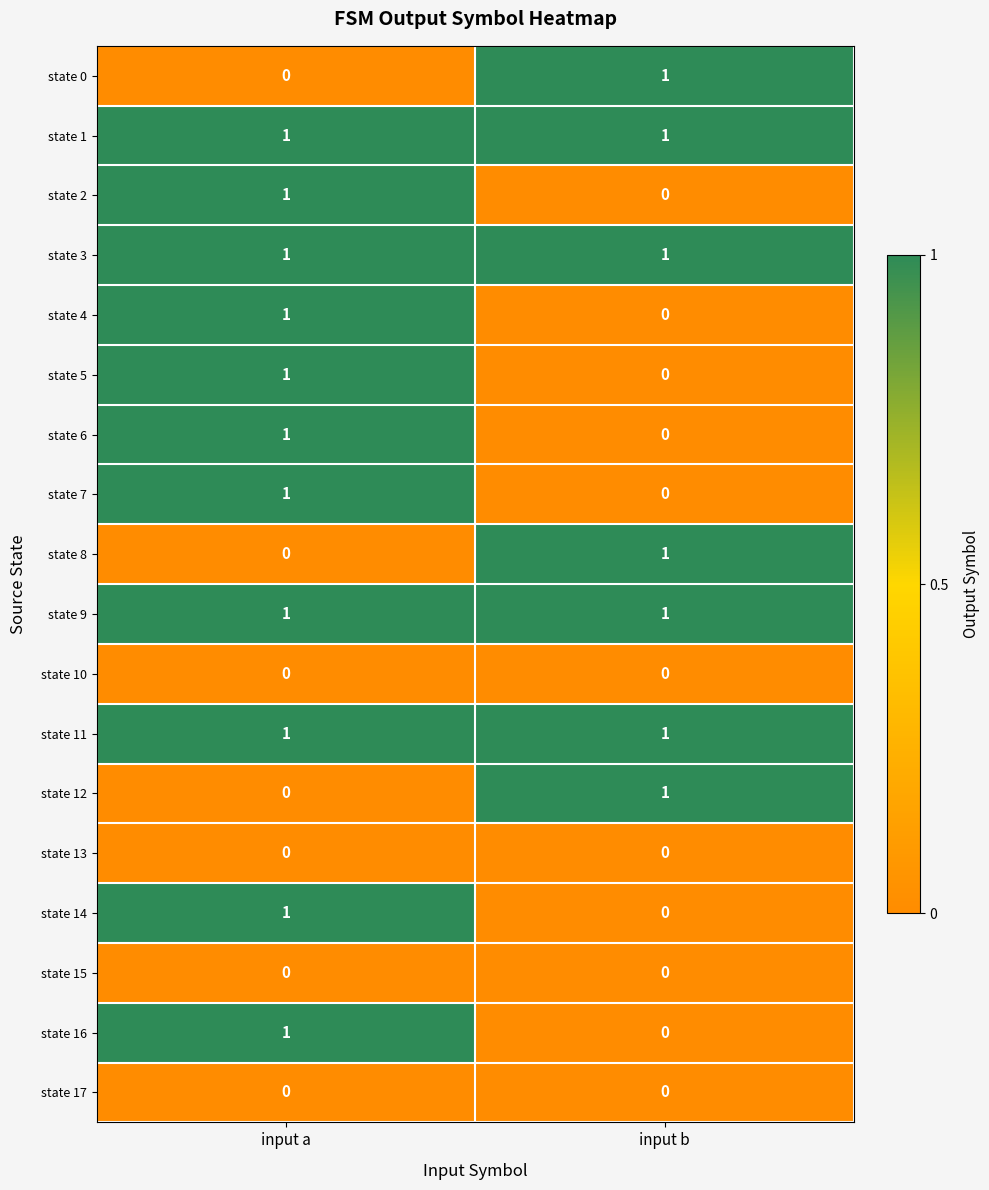

Rank the categories by state 8 value from highest to lowest.

input b, input a